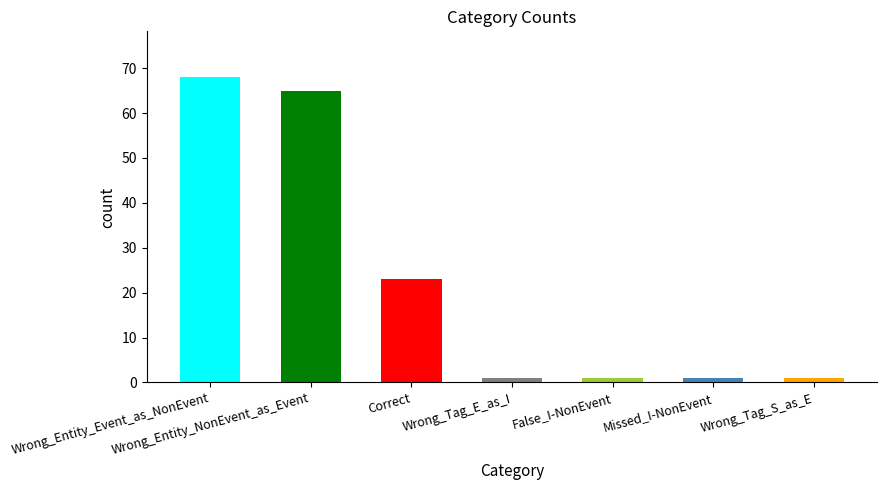

What is the sum of all values?

160